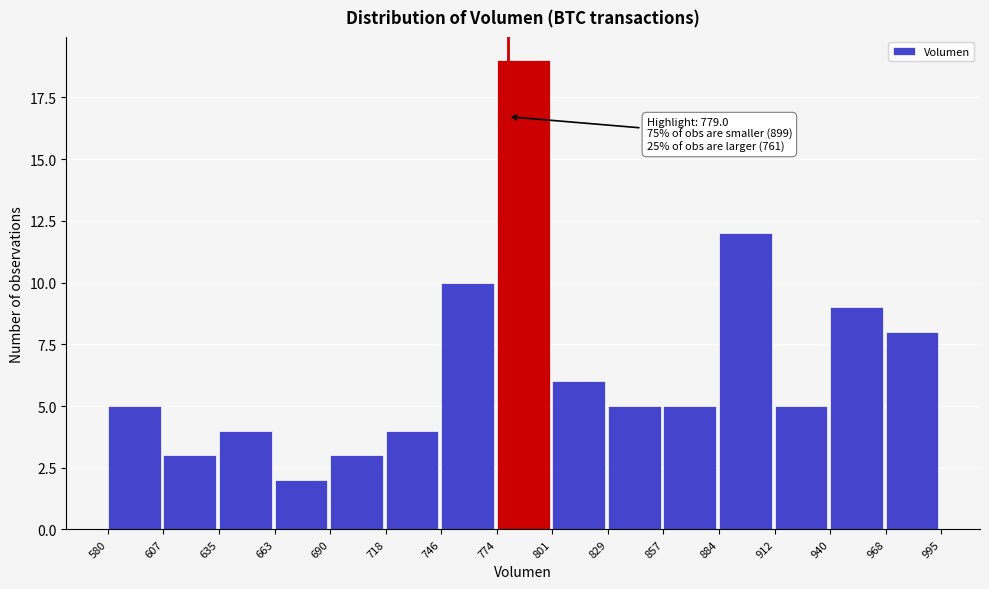

Which range on the x-axis has the tallest bar?

774 to 801